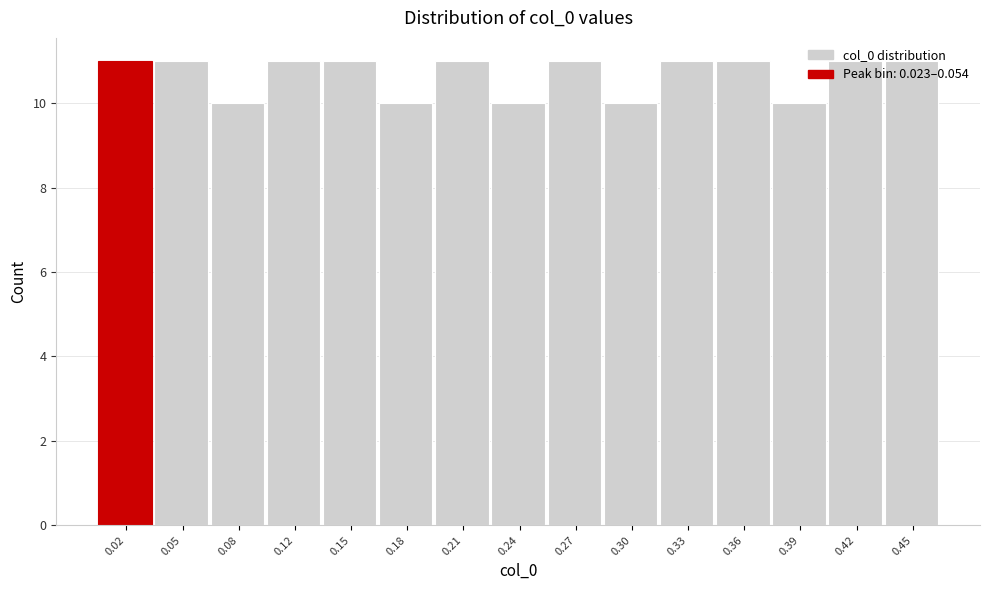

The value at 0.18 is 10. True or false?

True